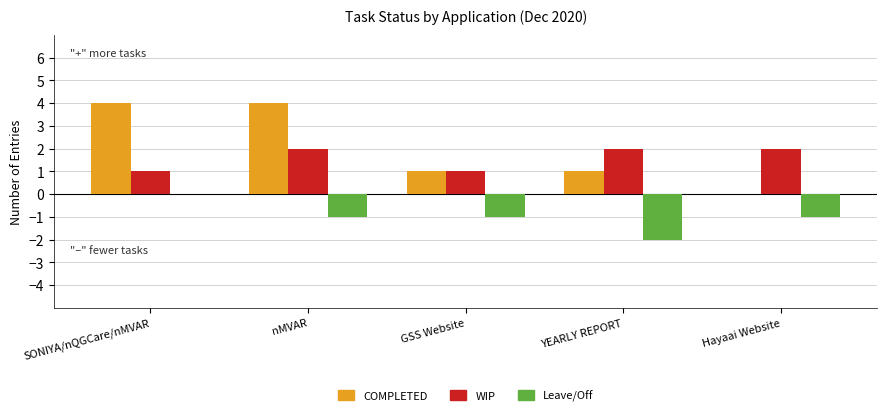

What is the total value across all series at Hayaai Website?

1